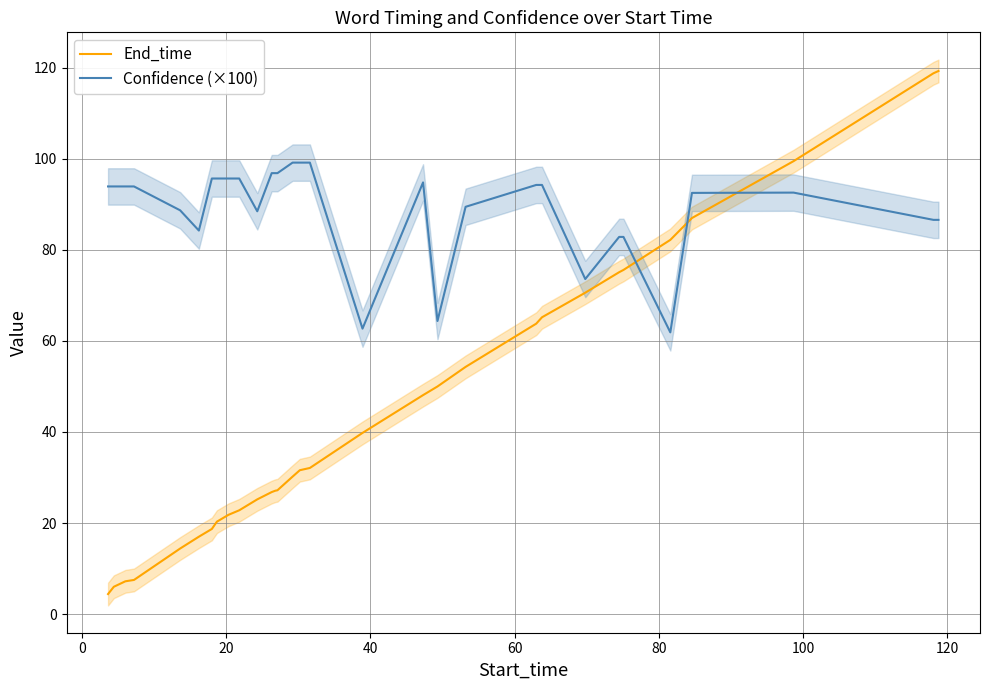

True or false: End_time has more than 0 points higher than both neighbors.

False